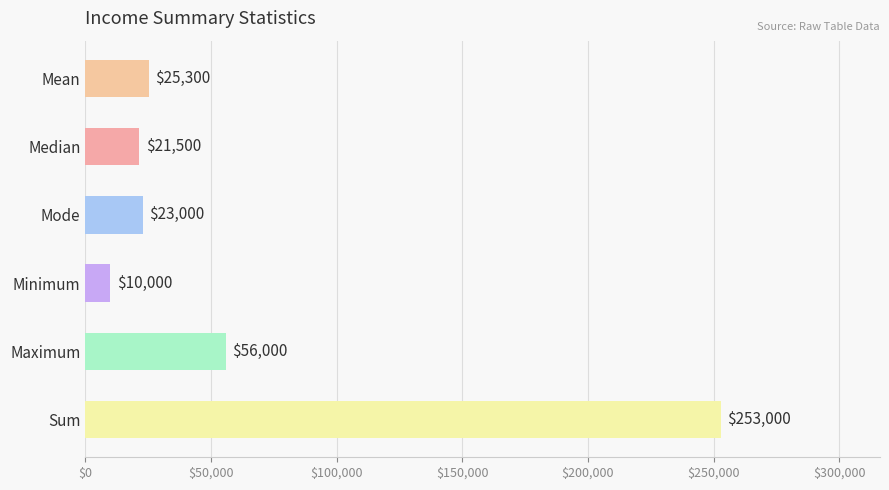

What position from the bottom is Minimum?

3